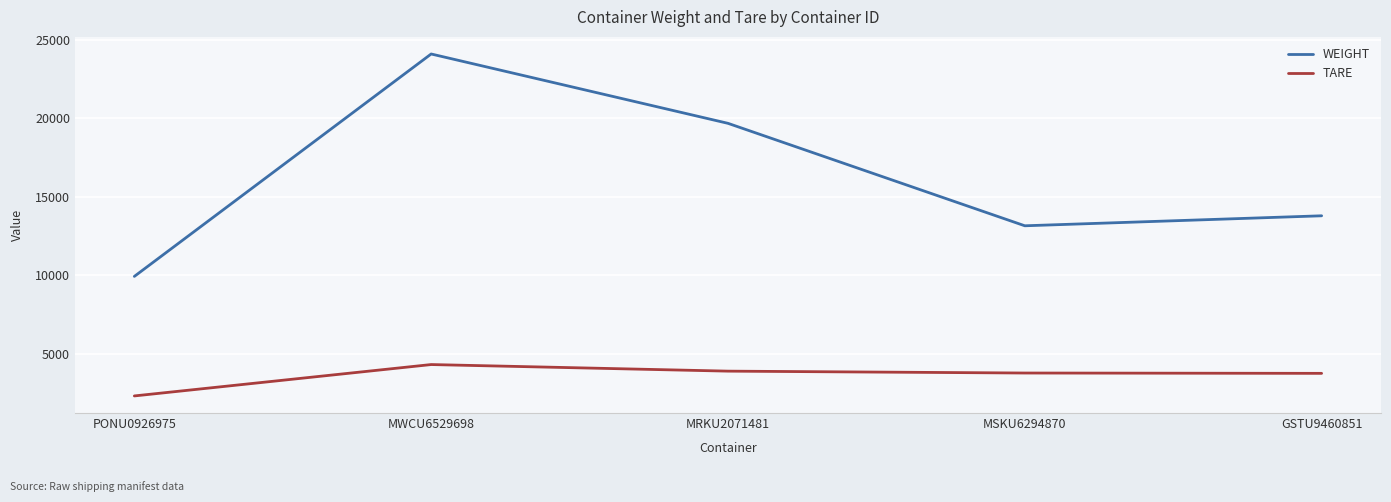

True or false: TARE and WEIGHT cross at least once.

False